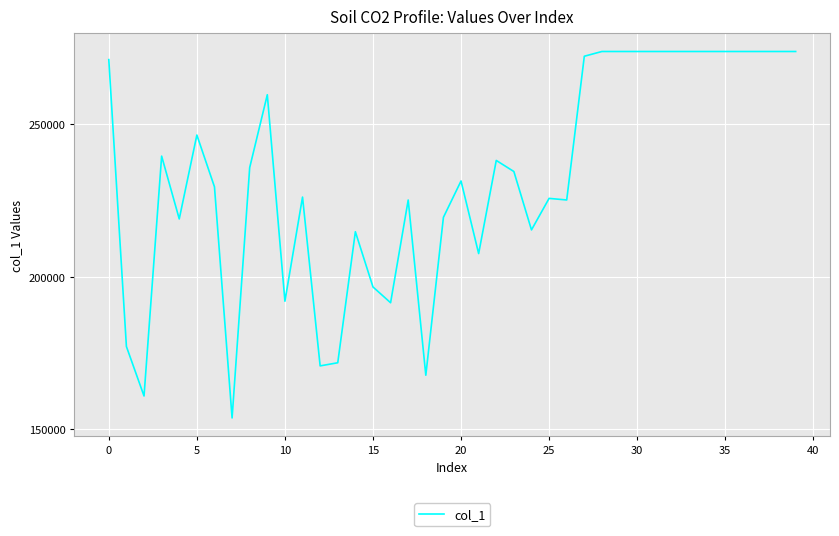

What is the difference between the maximum and minimum values?

120205